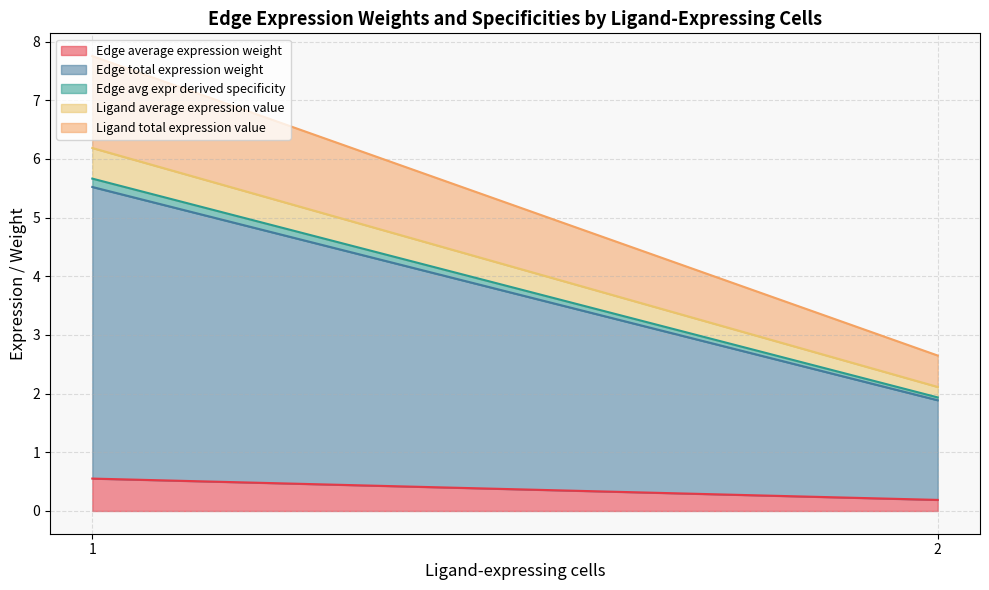

Reading left to right, transcribe the values for Edge average expression weight.

0.6	0.2